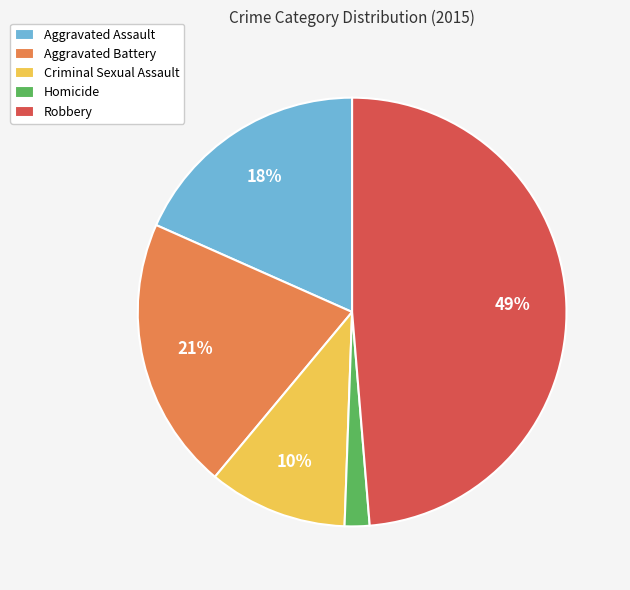

Does any single category account for the majority?

No